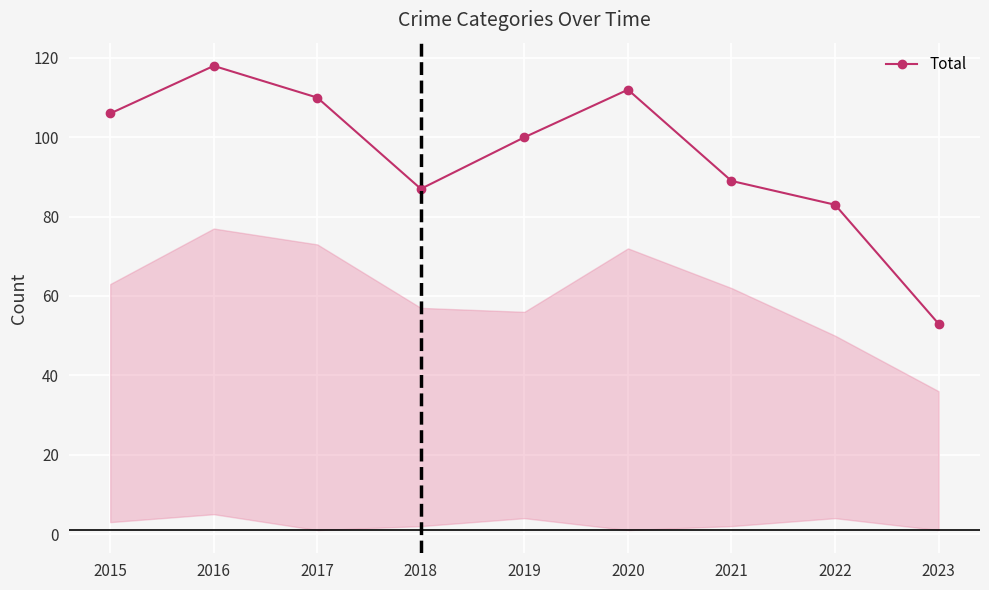

The value at 2022 is 83. True or false?

True